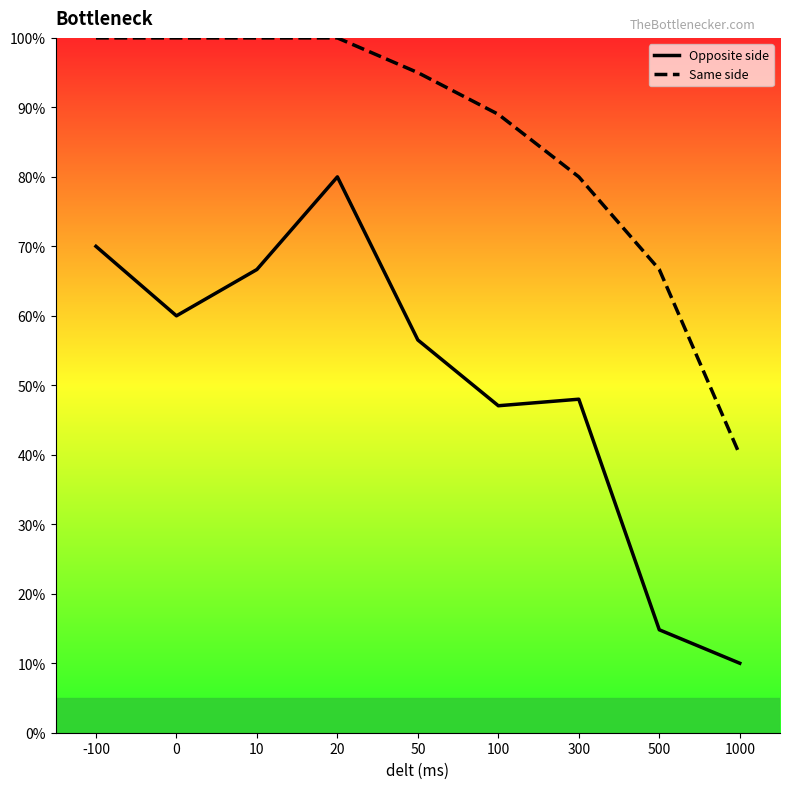

Reading right to left, extract all data points from this chart.

Opposite side: 1000=10.0	500=14.8	300=48.0	100=47.1	50=56.5	20=80.0	10=66.7	0=60.0	-100=70.0
Same side: 1000=40.0	500=66.7	300=80.0	100=89.0	50=95.0	20=100.0	10=100.0	0=100.0	-100=100.0